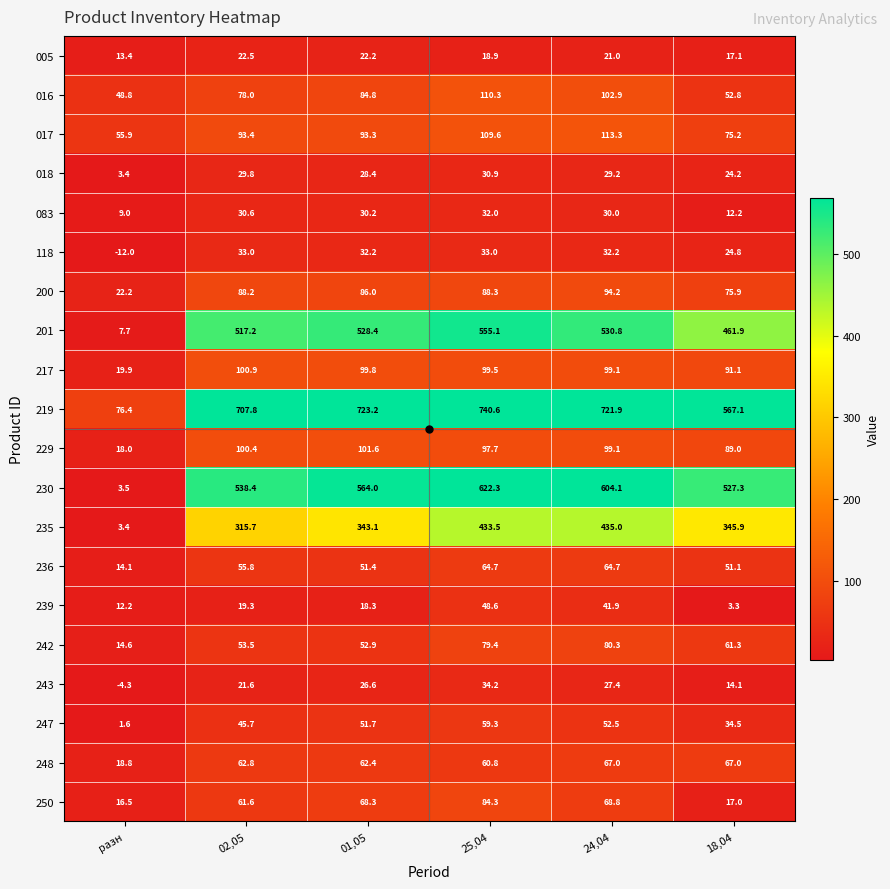

Rank the series by their maximum value, from lowest to highest.

005, 018, 083, 118, 243, 239, 247, 236, 248, 242, 250, 200, 217, 229, 016, 017, 235, 201, 230, 219